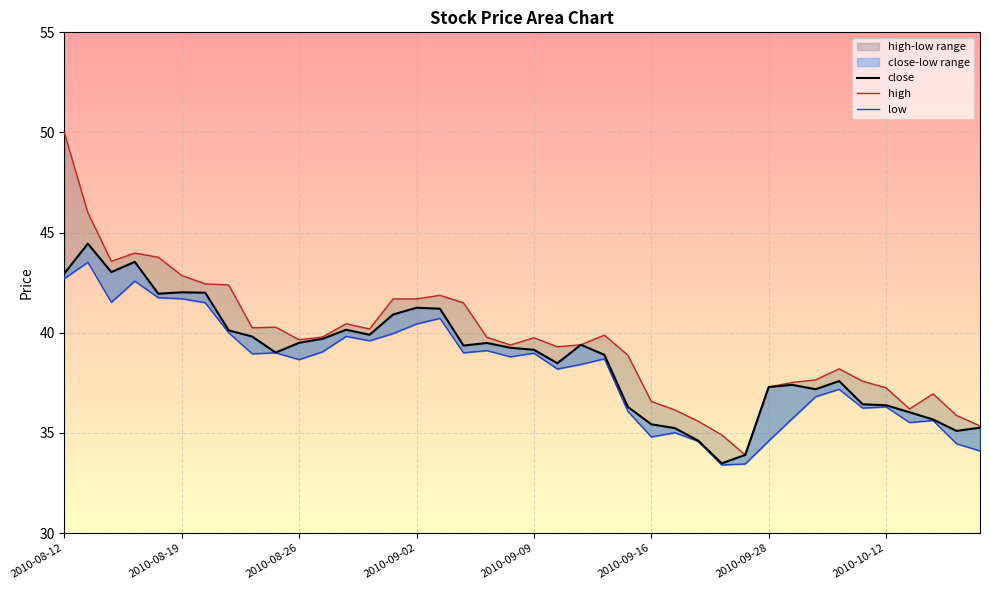

True or false: close has a value of 63.7 at 2010-09-15.

False